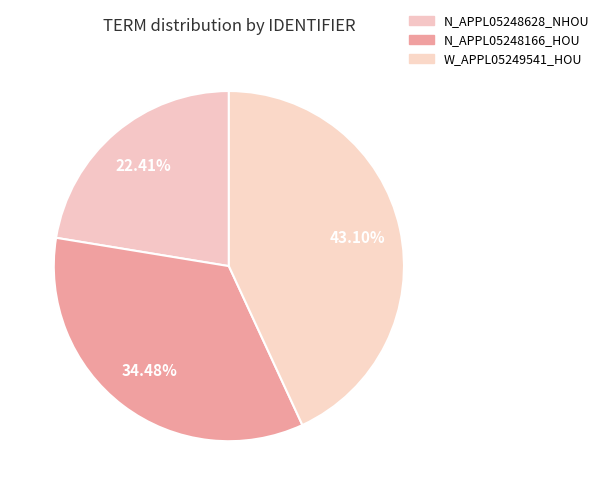

To the nearest percent, what percentage of the pie is W_APPL05249541_HOU?

43%